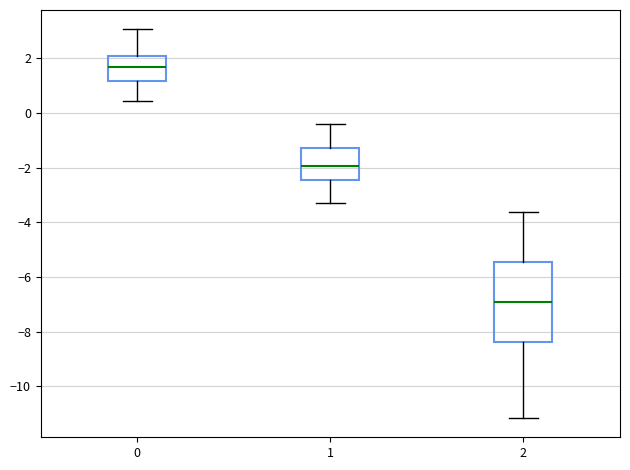

Reading left to right, read every box against the y-axis: the position of its median line, the range the box covers, and the ends of its whiskers. The values are not printed on the chart, so give them approximately, as read against the axis.

0: median 1.6, box 1.2 to 2.0, whiskers 0.4 to 3.0
1: median -2.0, box -2.4 to -1.2, whiskers -3.2 to -0.4
2: median -7.0, box -8.4 to -5.4, whiskers -11.2 to -3.6